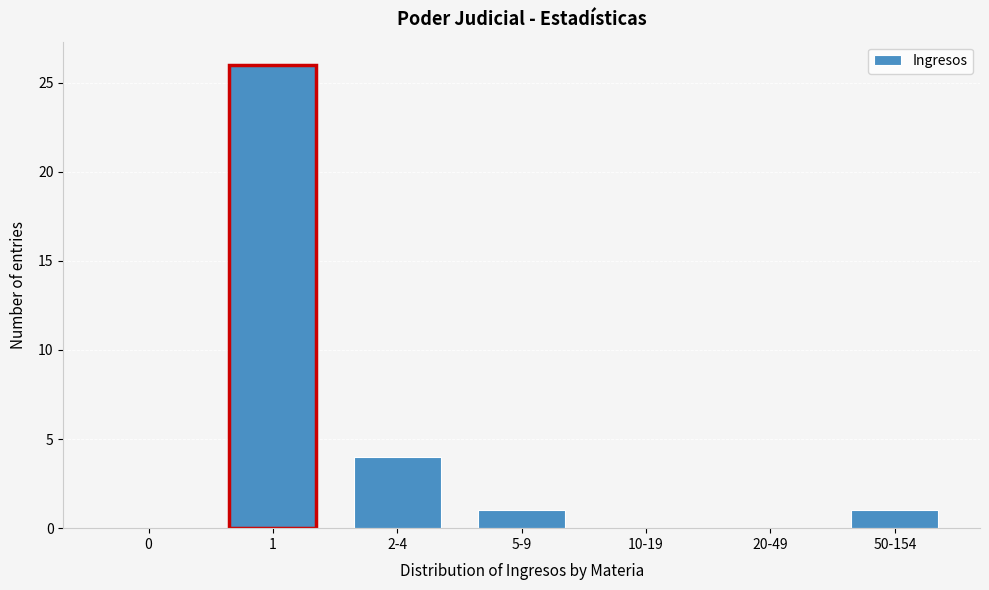

Reading left to right, list all the values displayed in this chart.

0=0	1=26	2-4=4	5-9=1	10-19=0	20-49=0	50-154=1